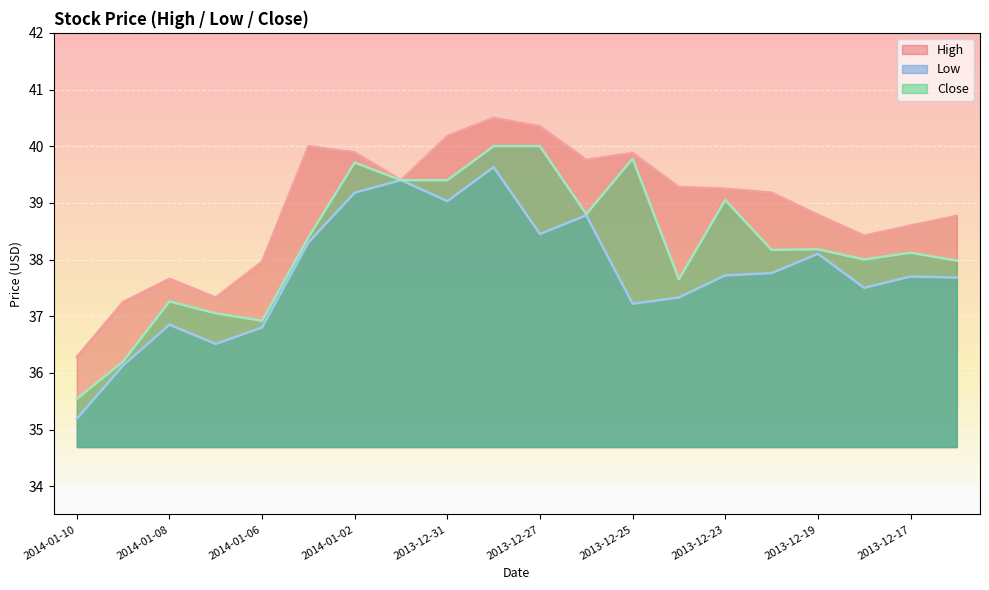

Which series has the largest total across all categories?

High